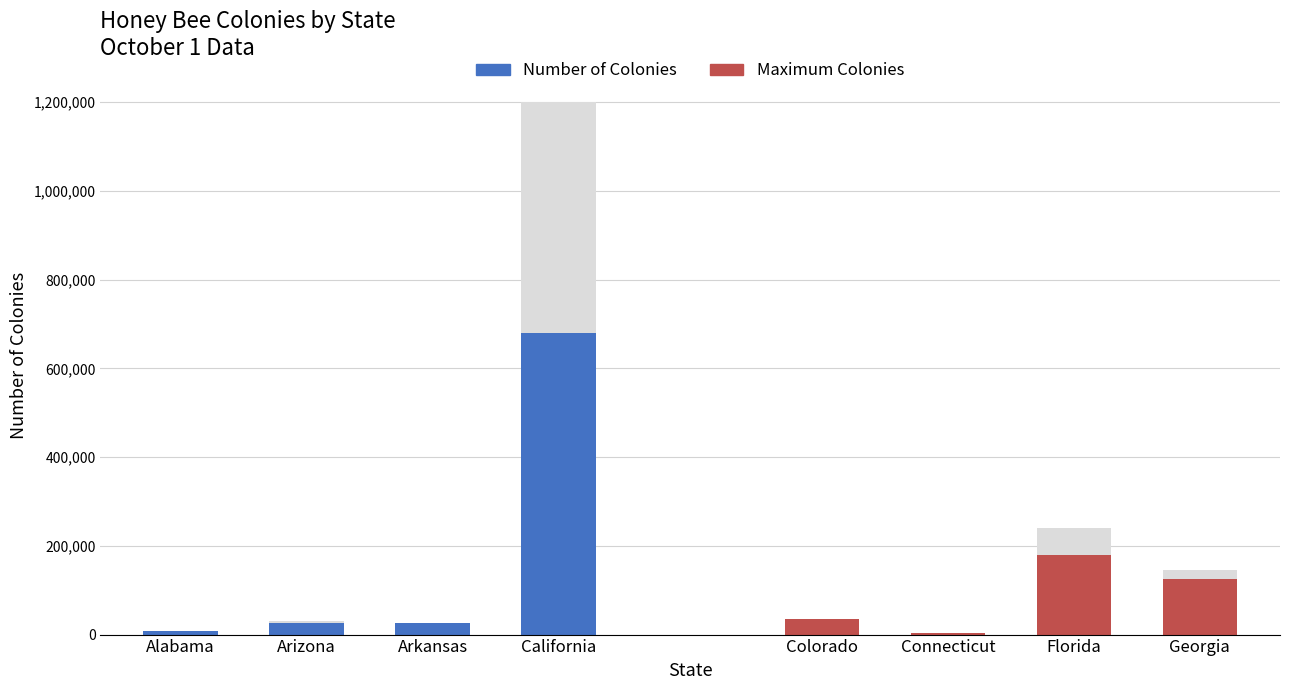

At which category is the sum across all series the highest?

California